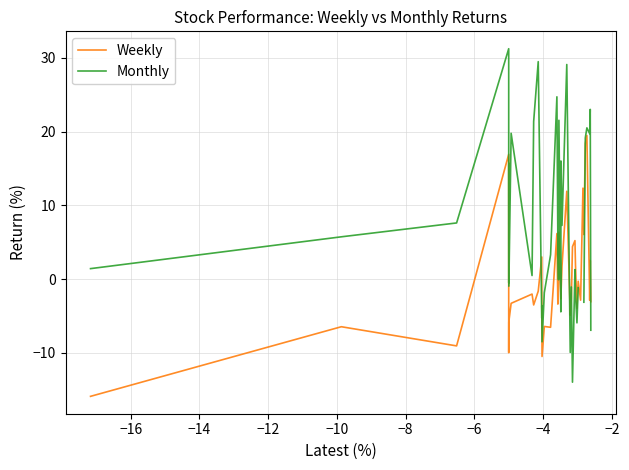

What is the lowest value of the Weekly series?

-15.9